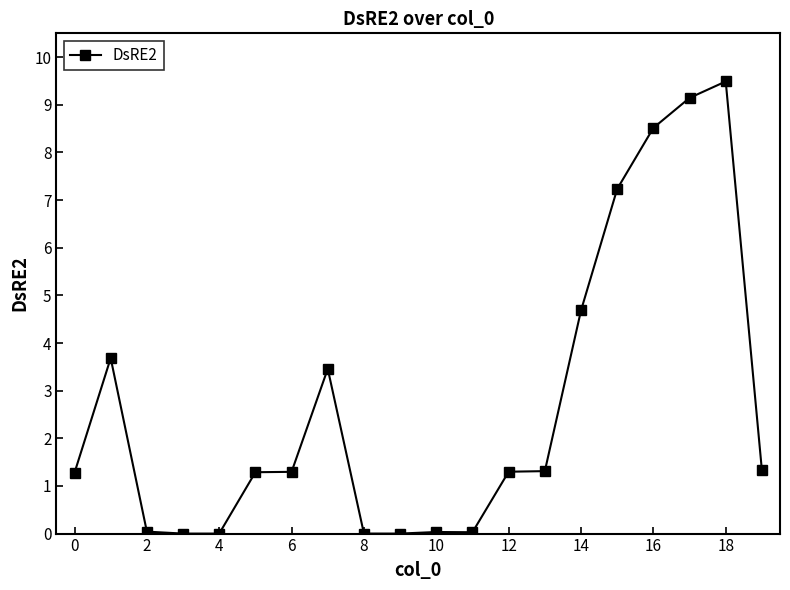

What is the value of the 18th point from the left?

9.1